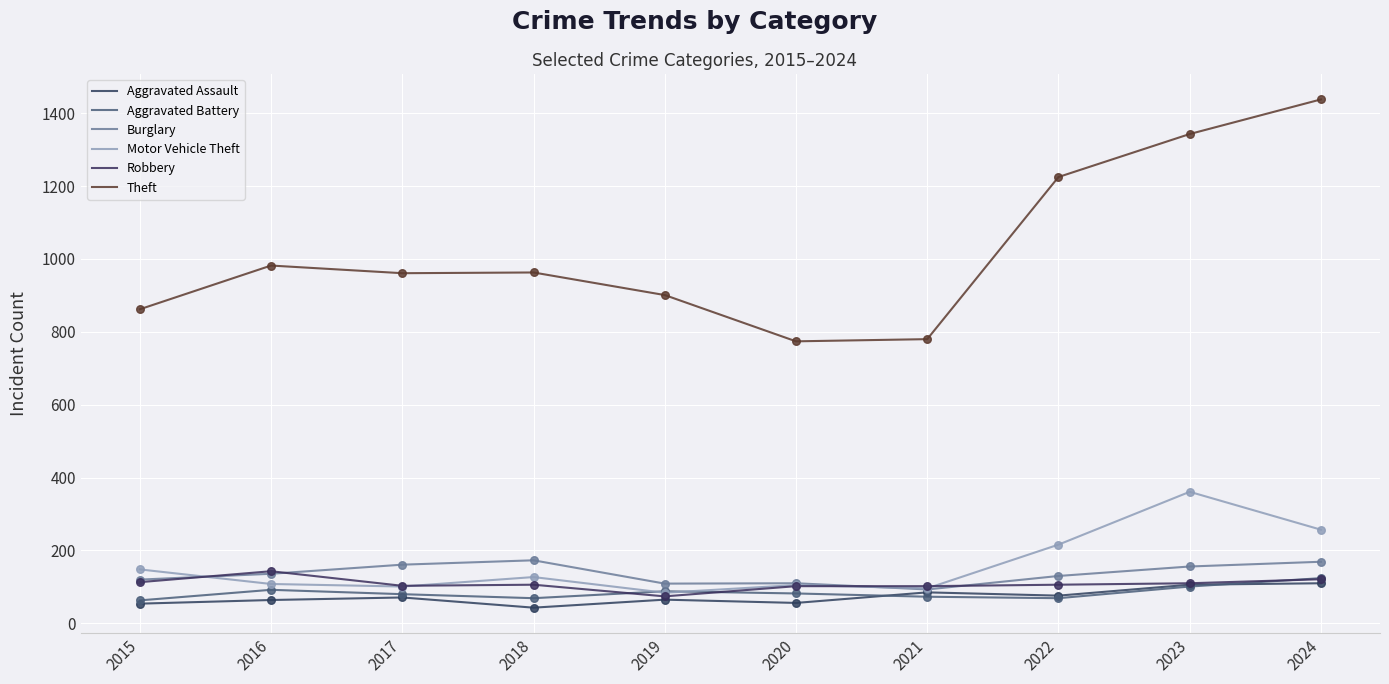

At how many categories does at least one series exceed 614?

10